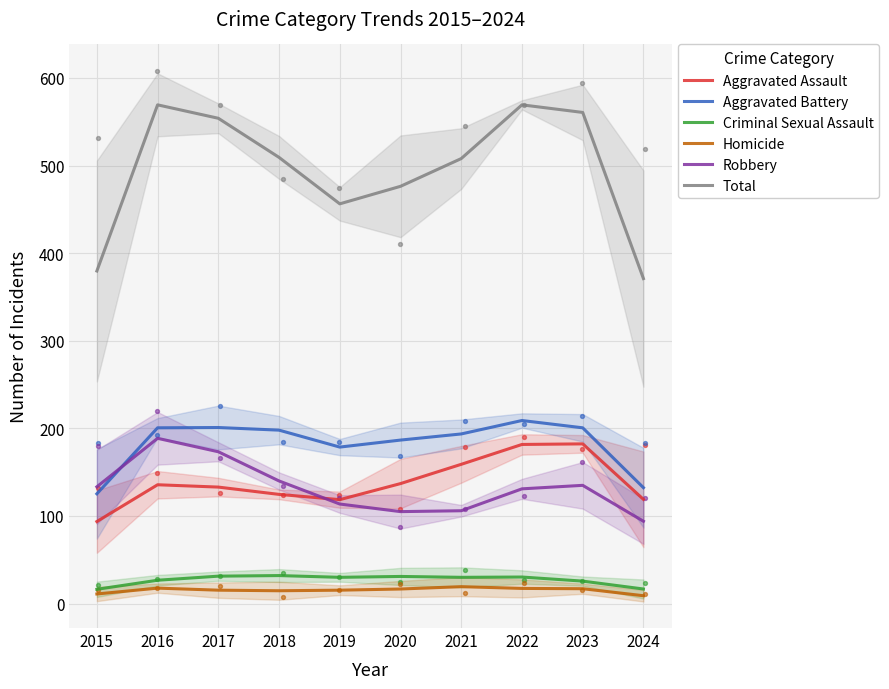

At how many categories does at least one series exceed 505?

6